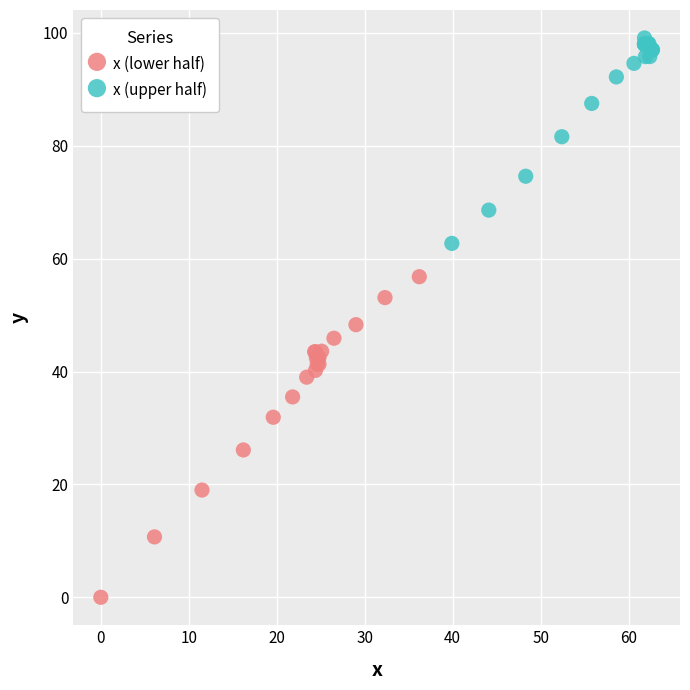

Which series reaches the minimum Y coordinate?

x (lower half)